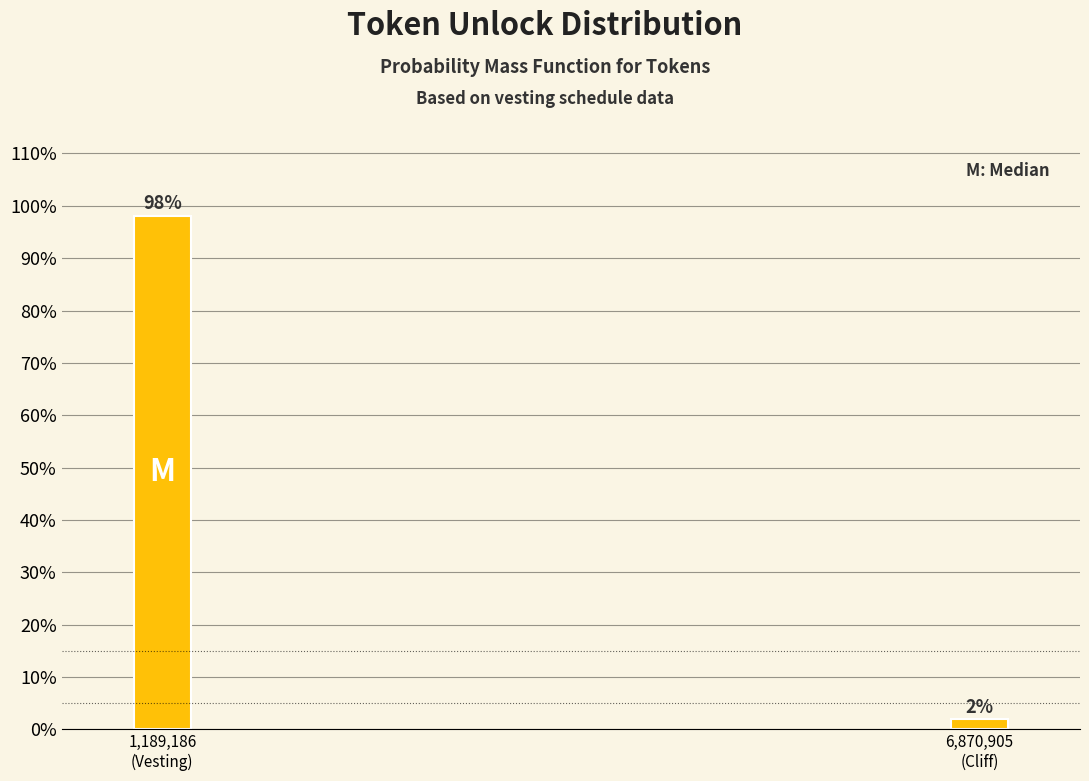

What is the value of the 1st bar from the left?

98.1